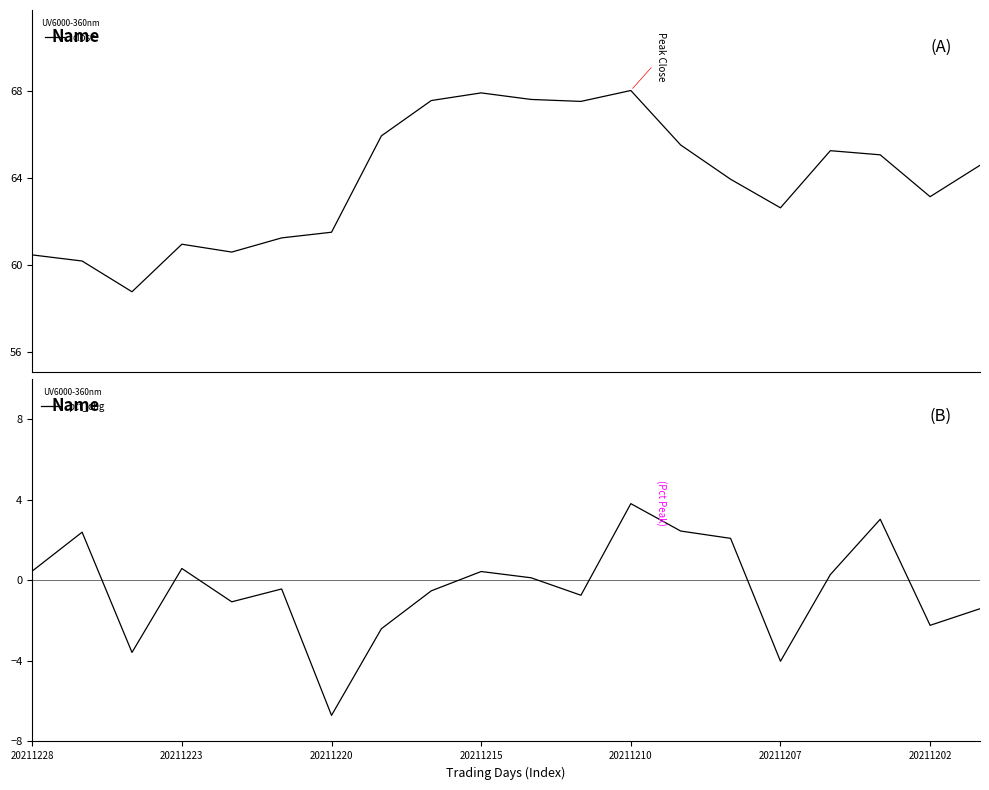

True or false: pct_chg and close cross at least once.

False